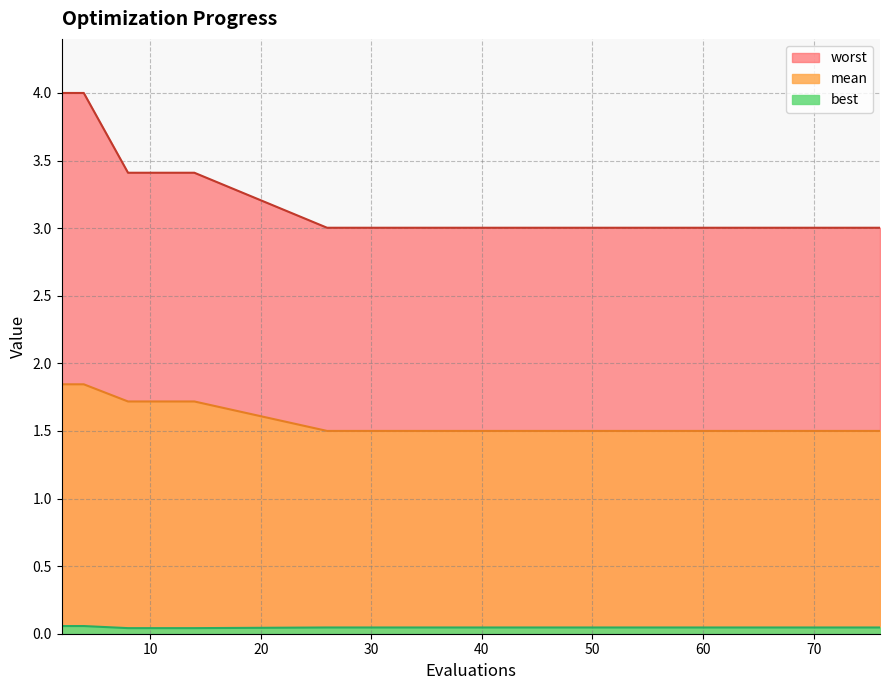

Is the value of best at 14 greater than the value of worst at 26?

No